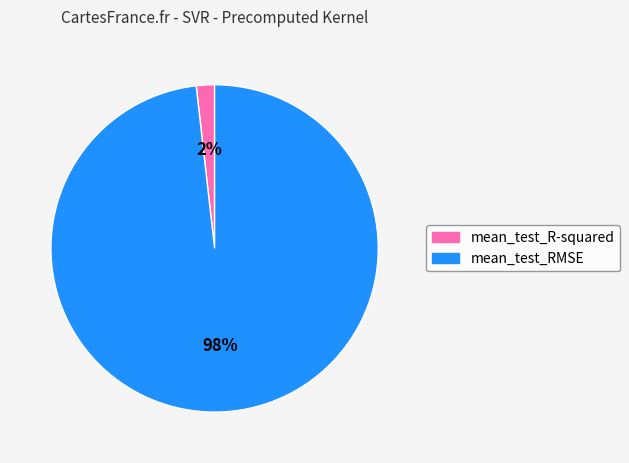

To the nearest percent, what is the difference between the largest and smallest slice percentages?

96%